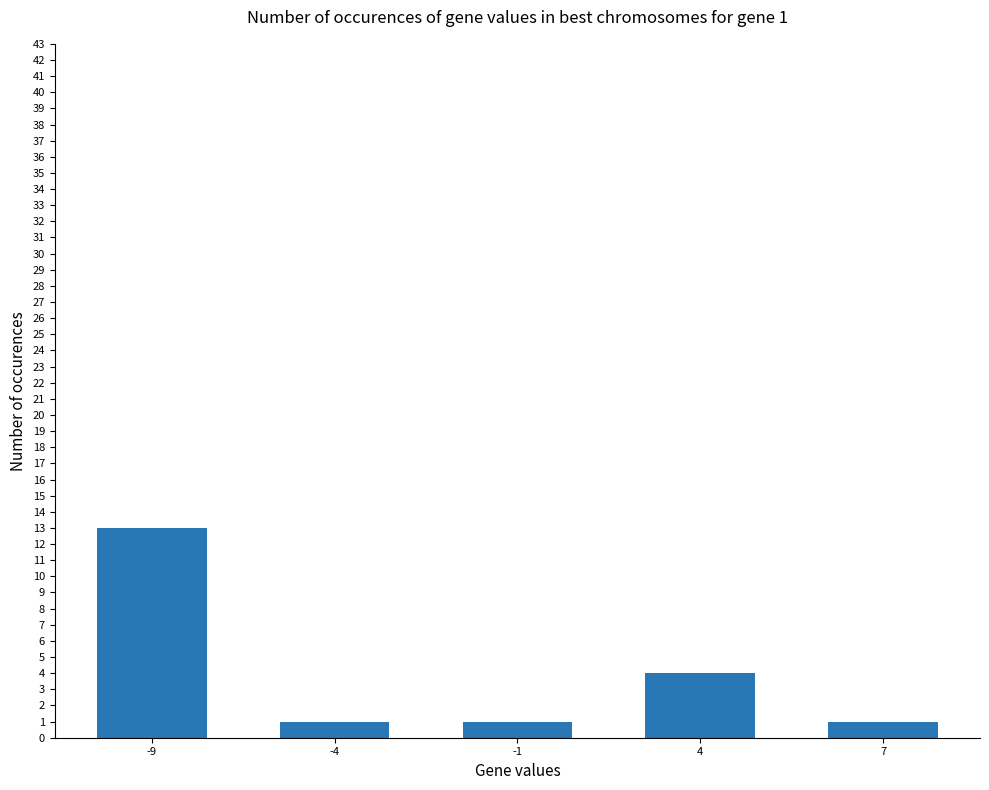

Which has a higher value, 4 or -9?

-9